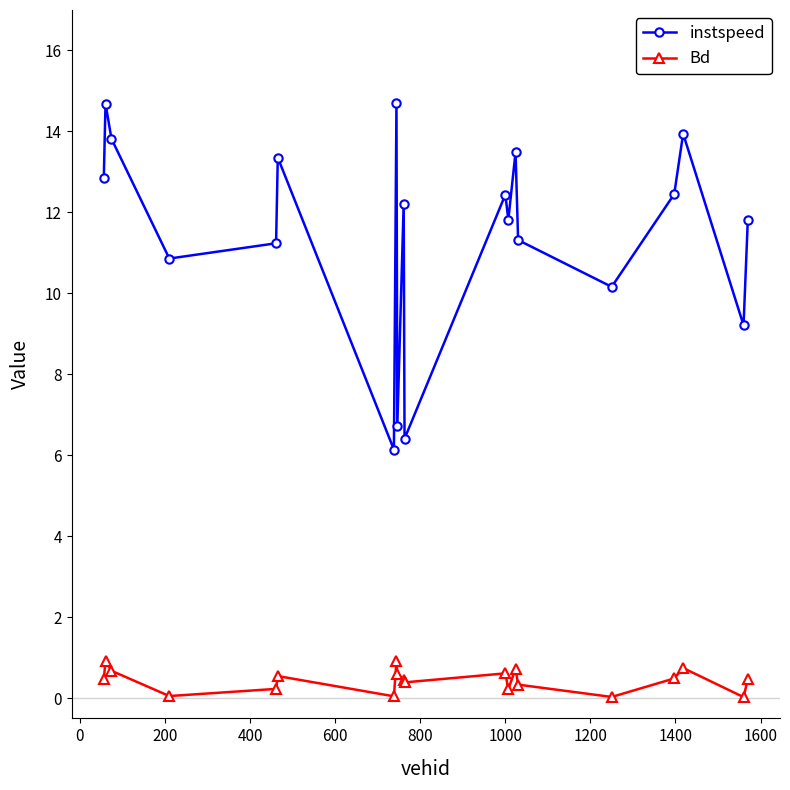

Which series has the widest spread of values?

instspeed